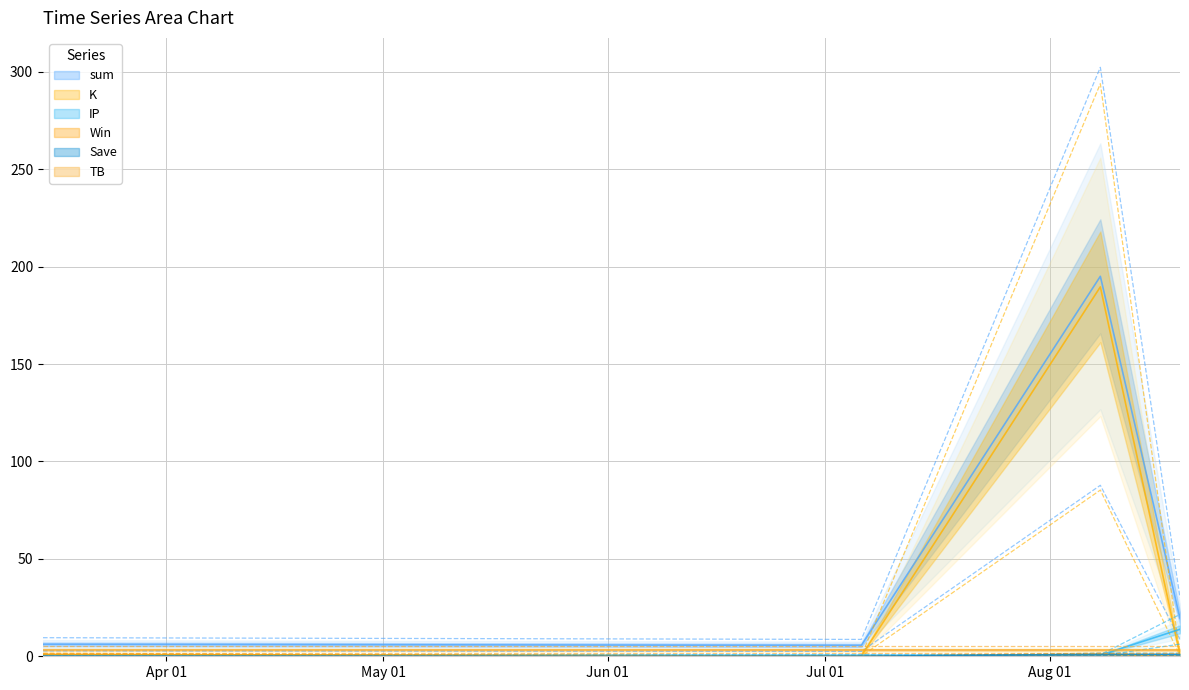

What is the difference between the maximum and second lowest values in the IP series?

20.7